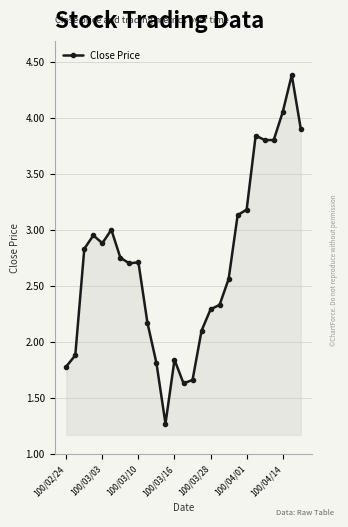

What is the value of the 17th point from the left?

2.3